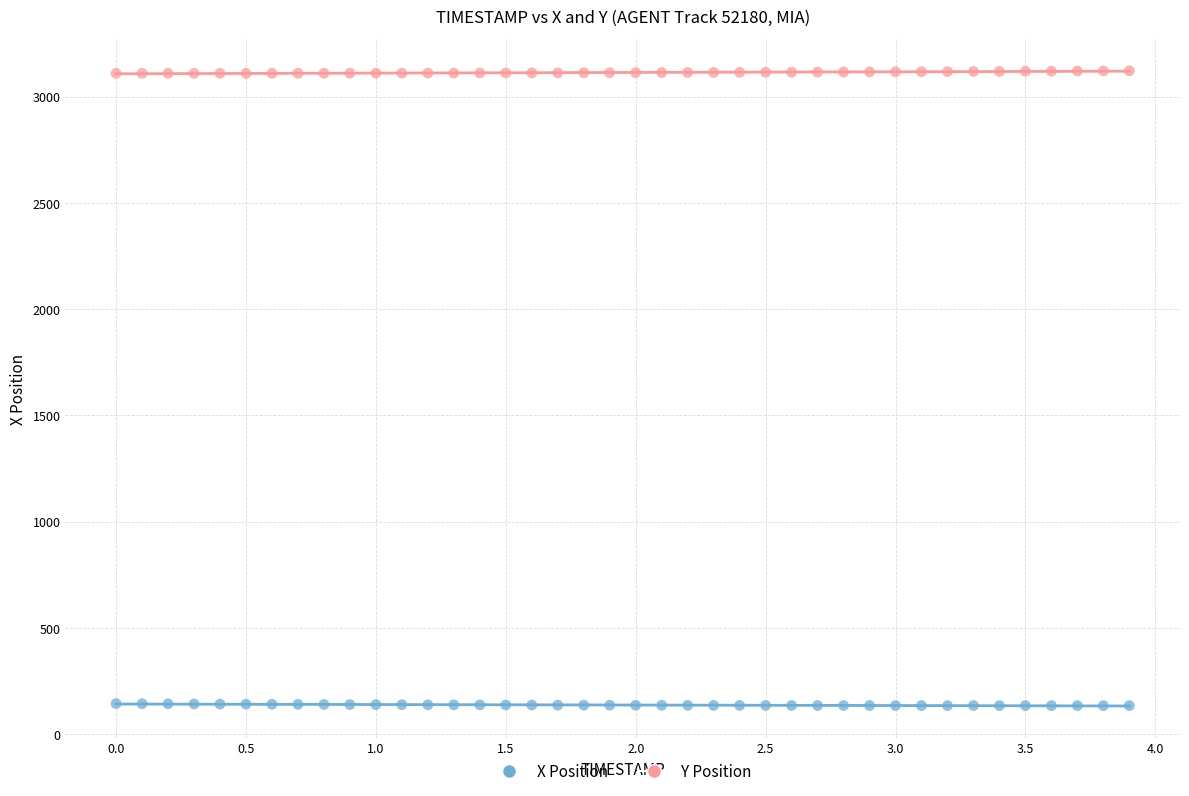

Which series contains the highest Y value?

Y Position